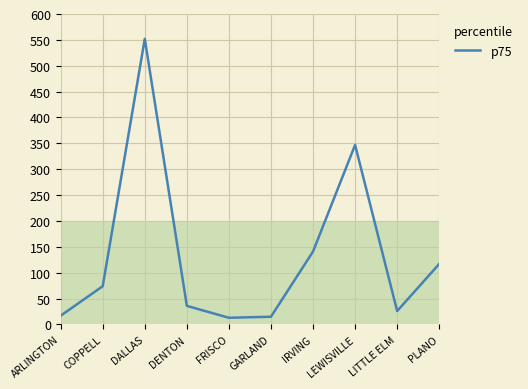

What is the difference between the maximum and minimum values?

539